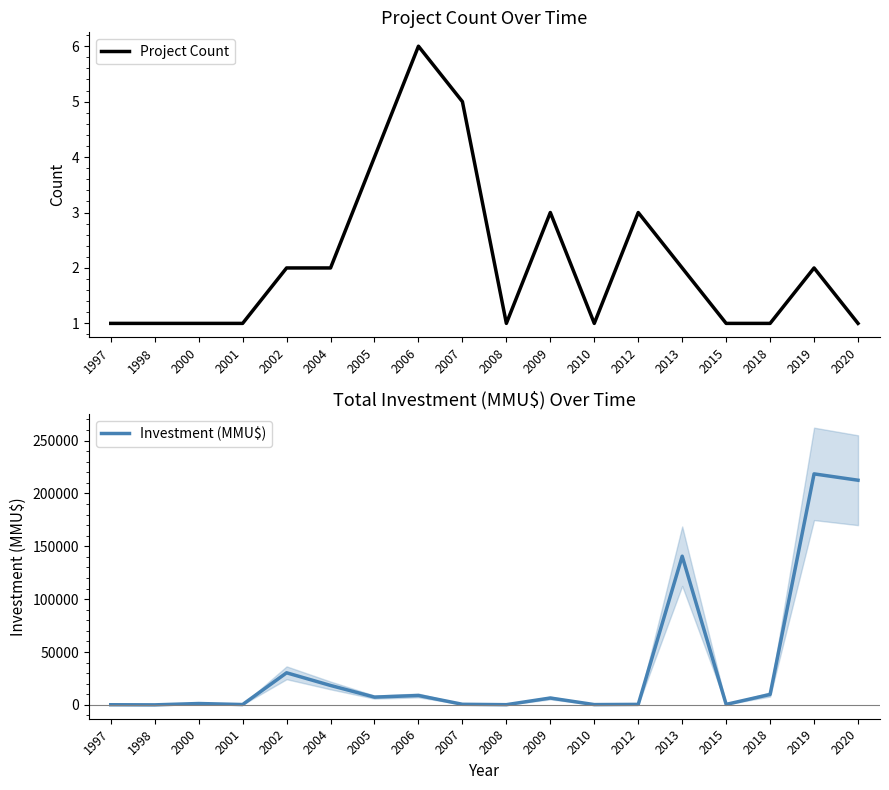

Which label corresponds to the largest value in the chart?

2019